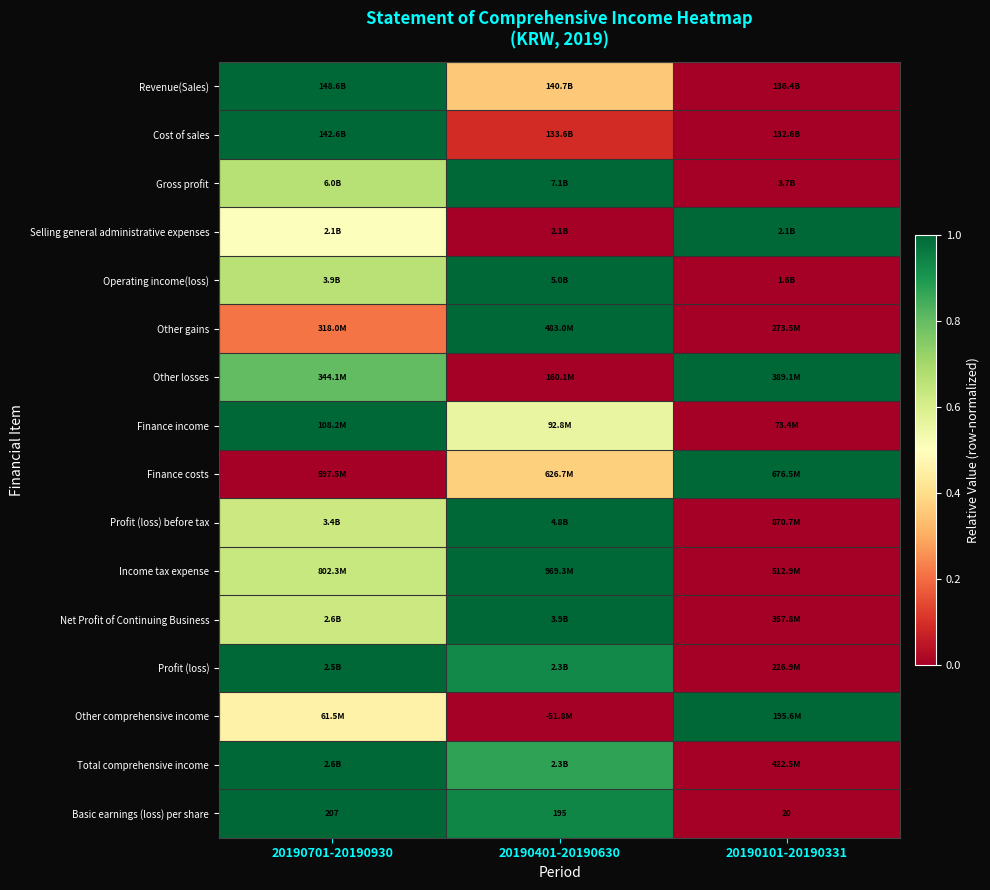

Between 20190101-20190331 and 20190701-20190930, which is larger?

20190701-20190930